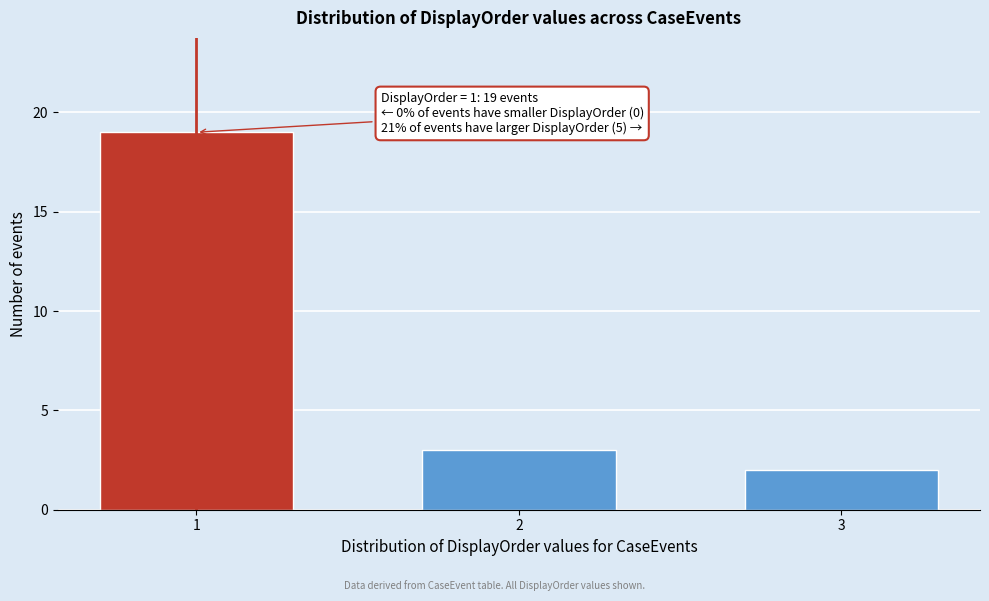

Reading left to right, what are all the values shown in this chart?

1=19	2=3	3=2